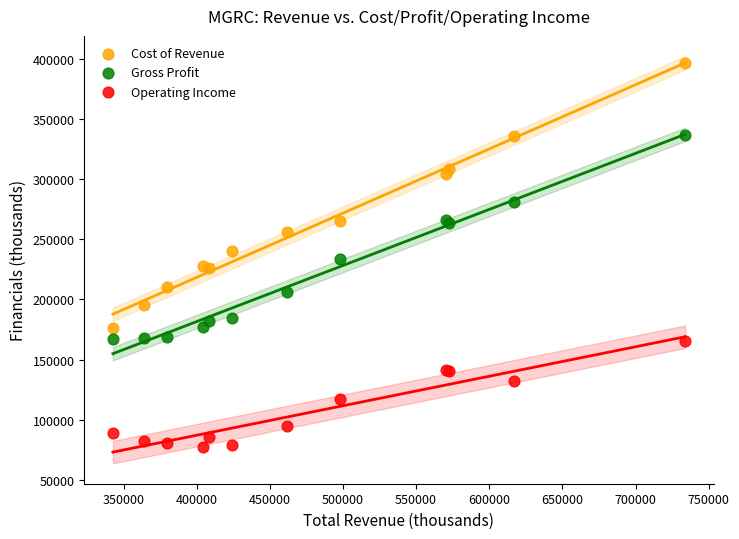

Which series has the widest spread of Y values?

Cost of Revenue